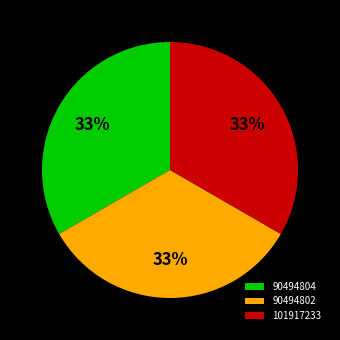

Combined, do 101917233 and 90494804 account for over 50%?

Yes